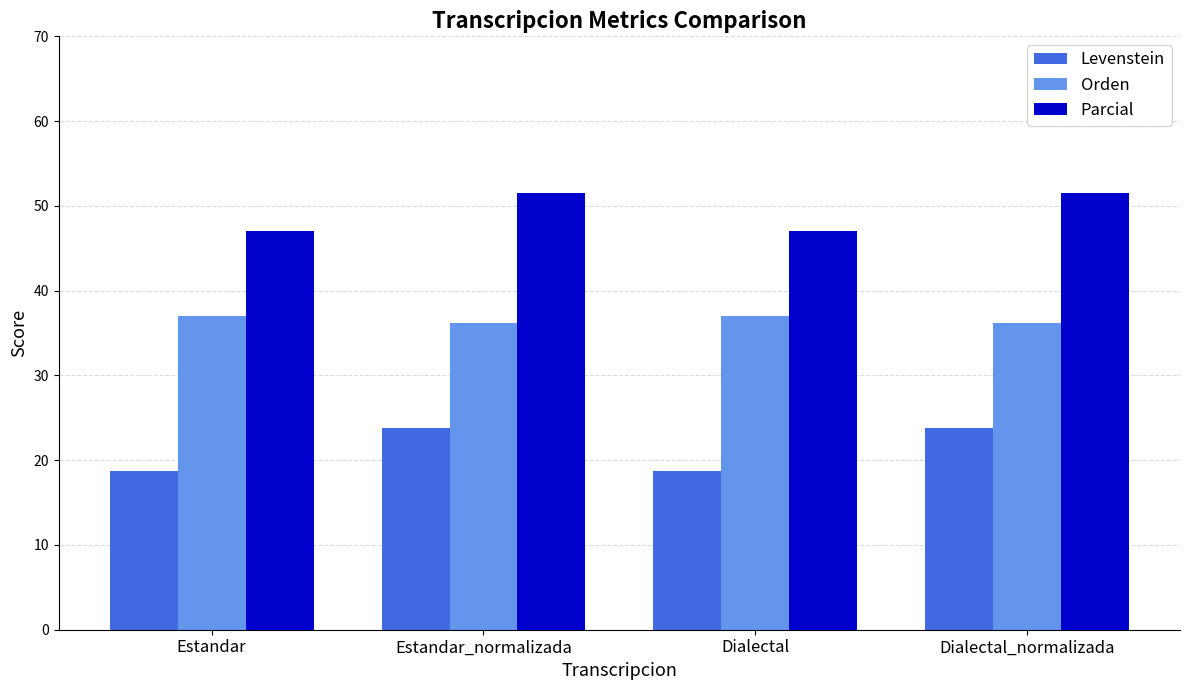

What is the value of the Orden bar at the 3rd from the left?

37.0